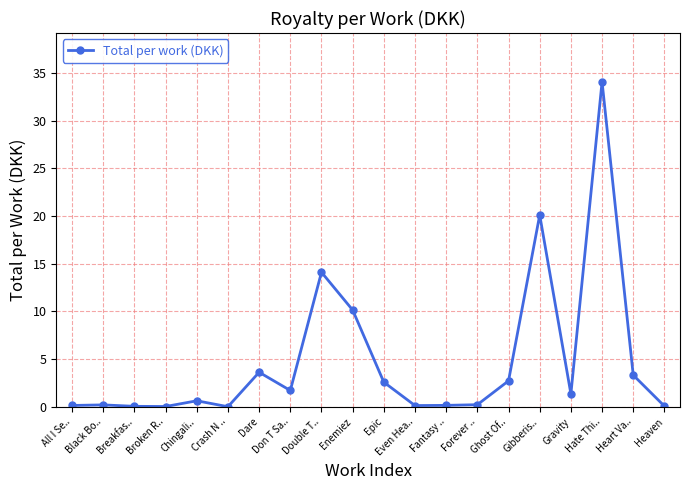

Read the value at Epic.

2.6